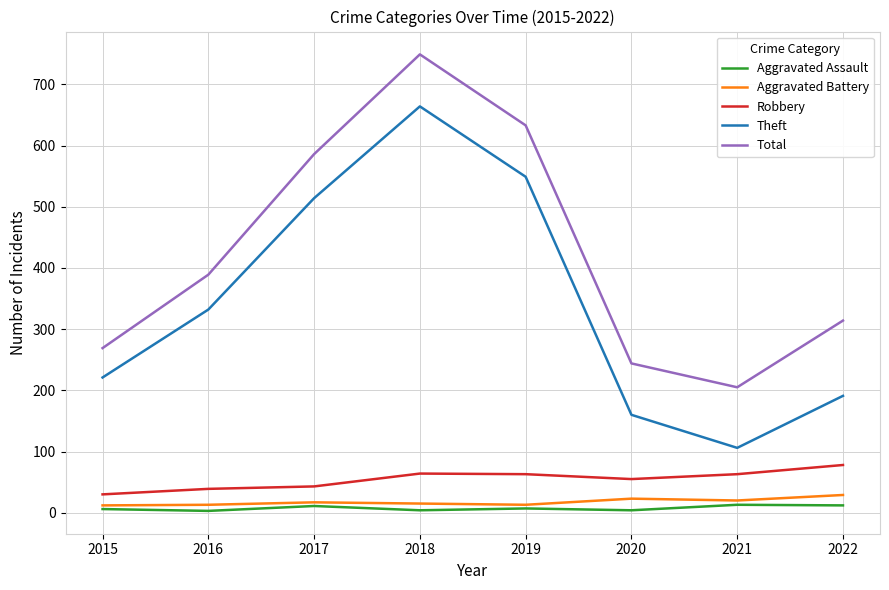

Is it true that Theft equals 160 at 2020?

True